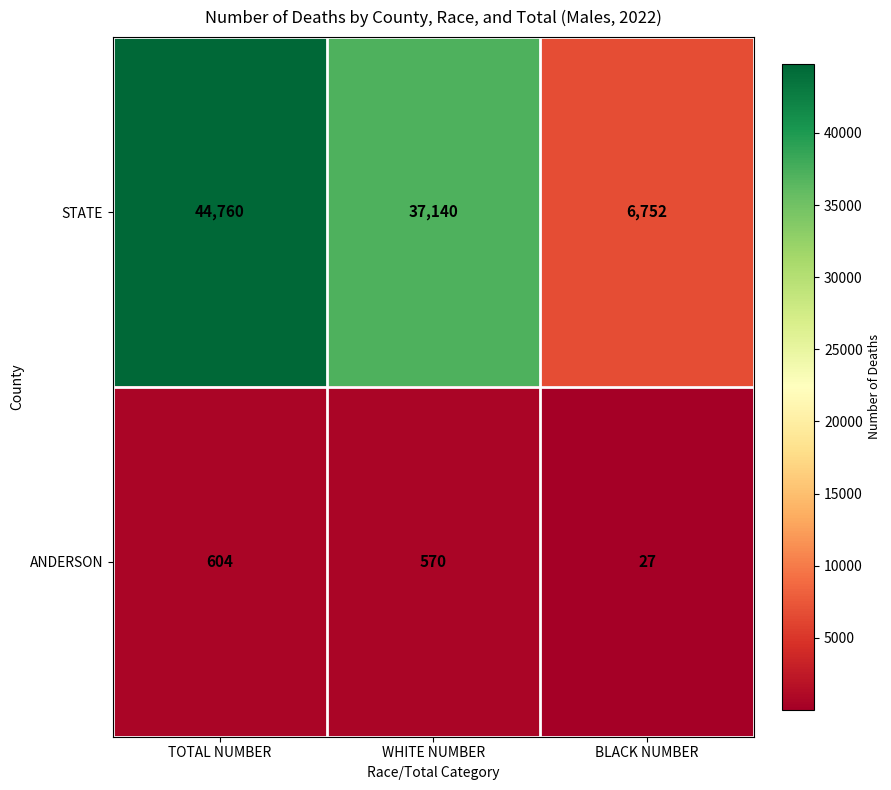

What is the minimum value shown in the chart?

27